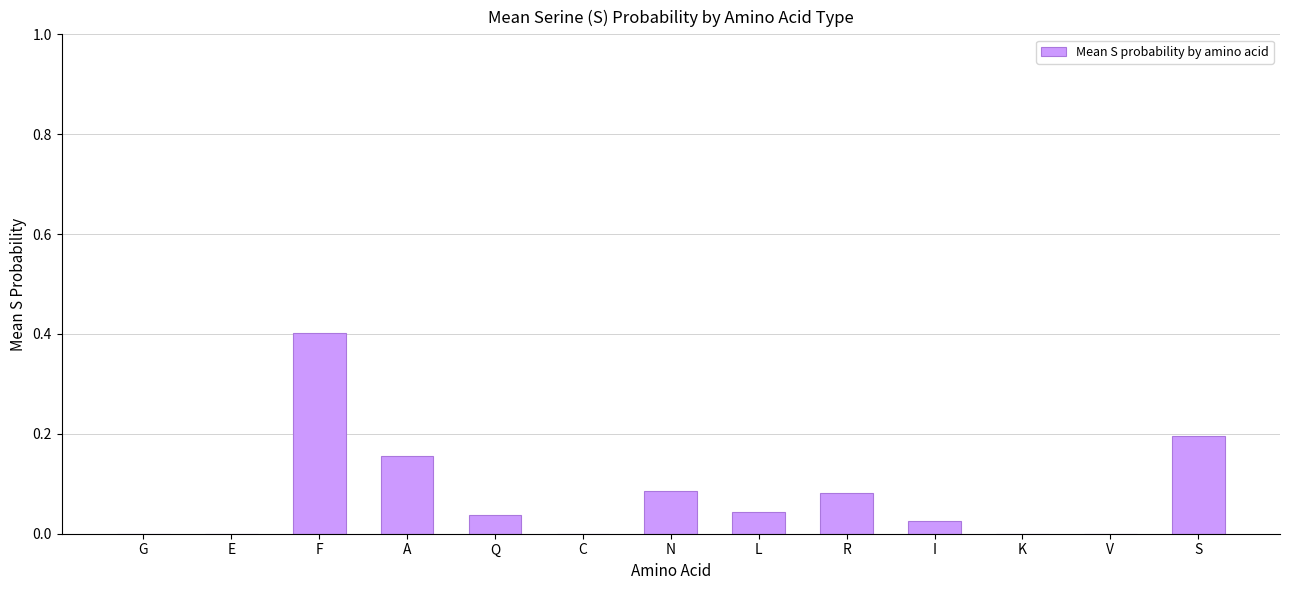

Which category has the highest value across all series?

F